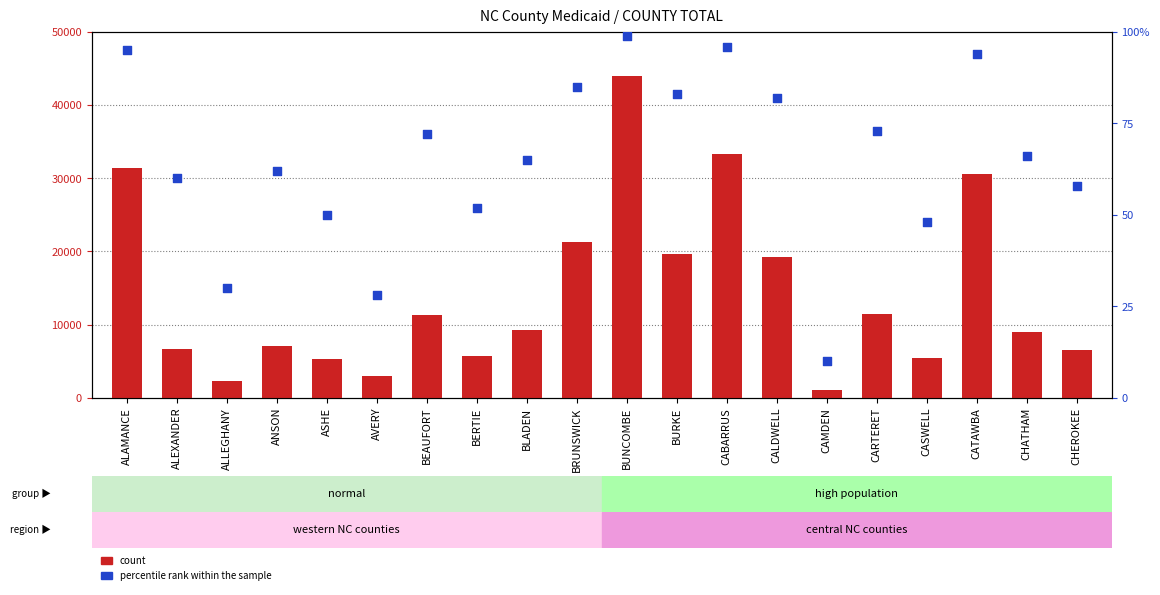

At how many categories does at least one series exceed 22045?

4